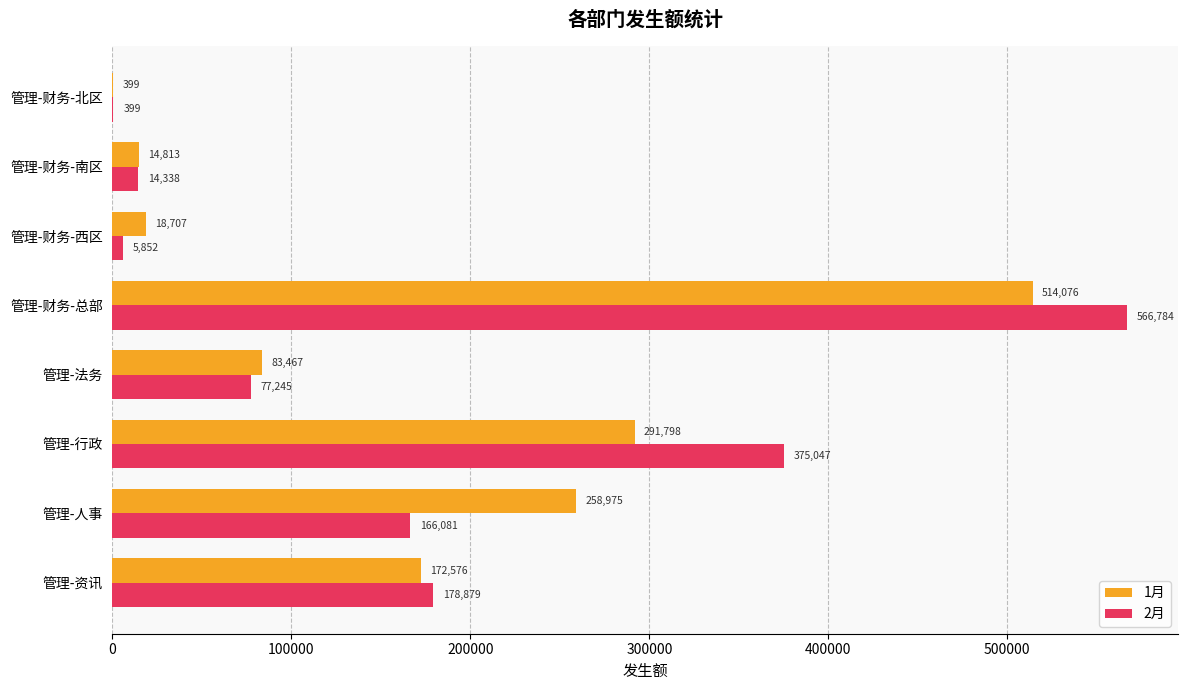

Is the value of 1月 at 管理-财务-北区 greater than the value of 2月 at 管理-财务-西区?

No